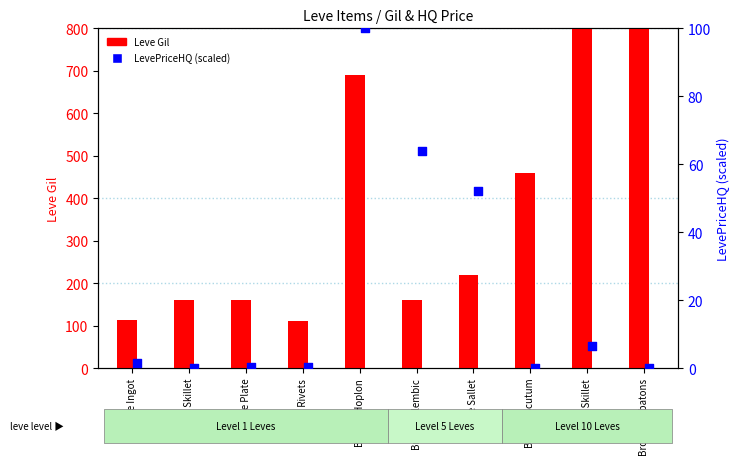

Which series reaches the maximum Y coordinate?

Leve Gil